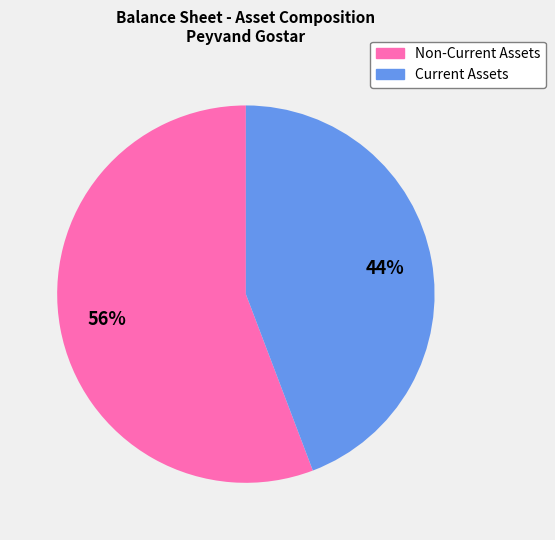

How many segments does this pie chart have?

2